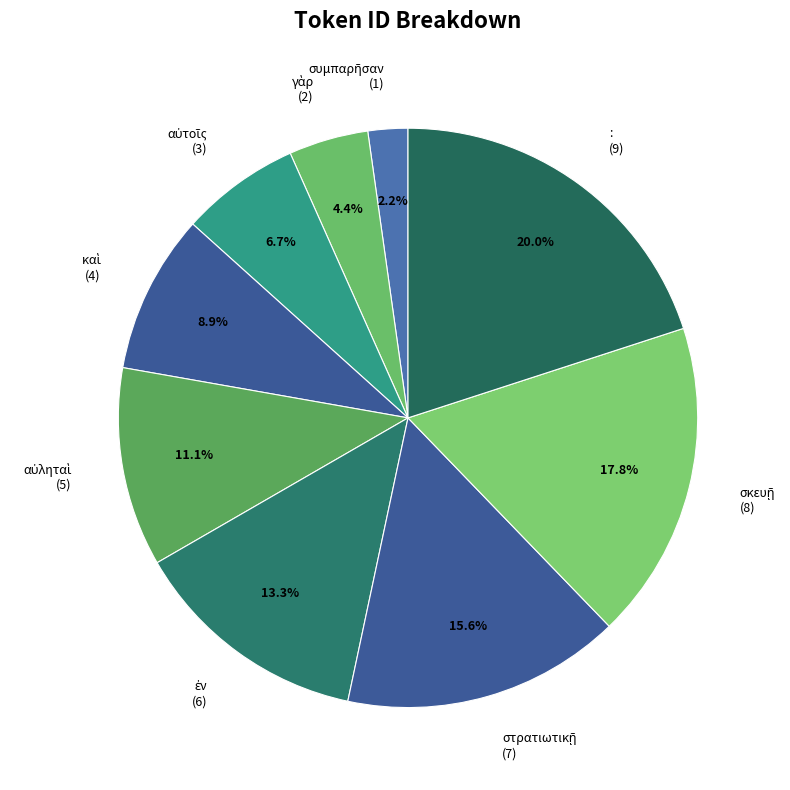

Does any single category account for the majority?

No